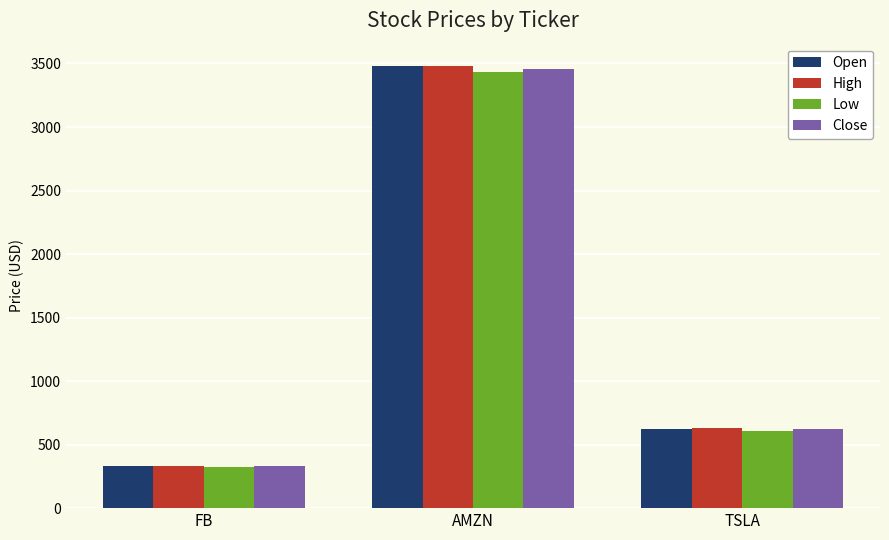

What is the difference between the highest and lowest values at AMZN?

48.0